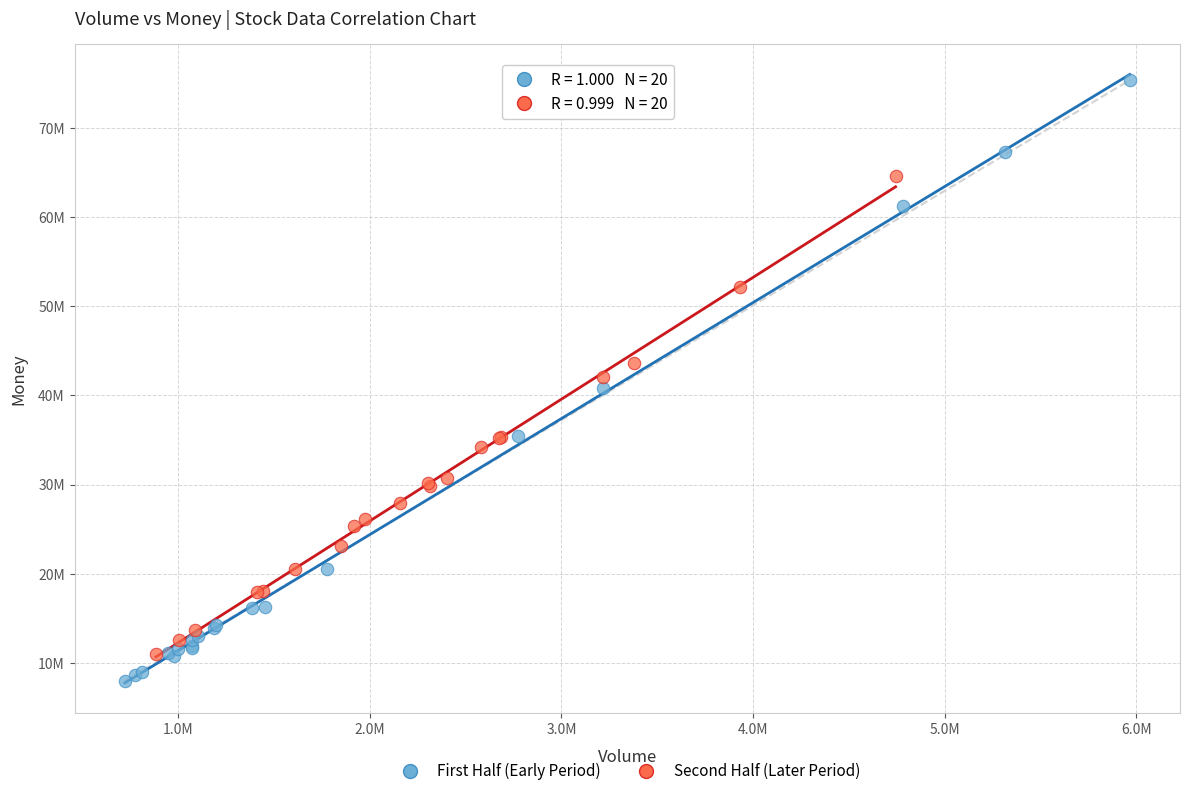

What are all the series names shown in the legend?

First Half (Early Period), Second Half (Later Period)